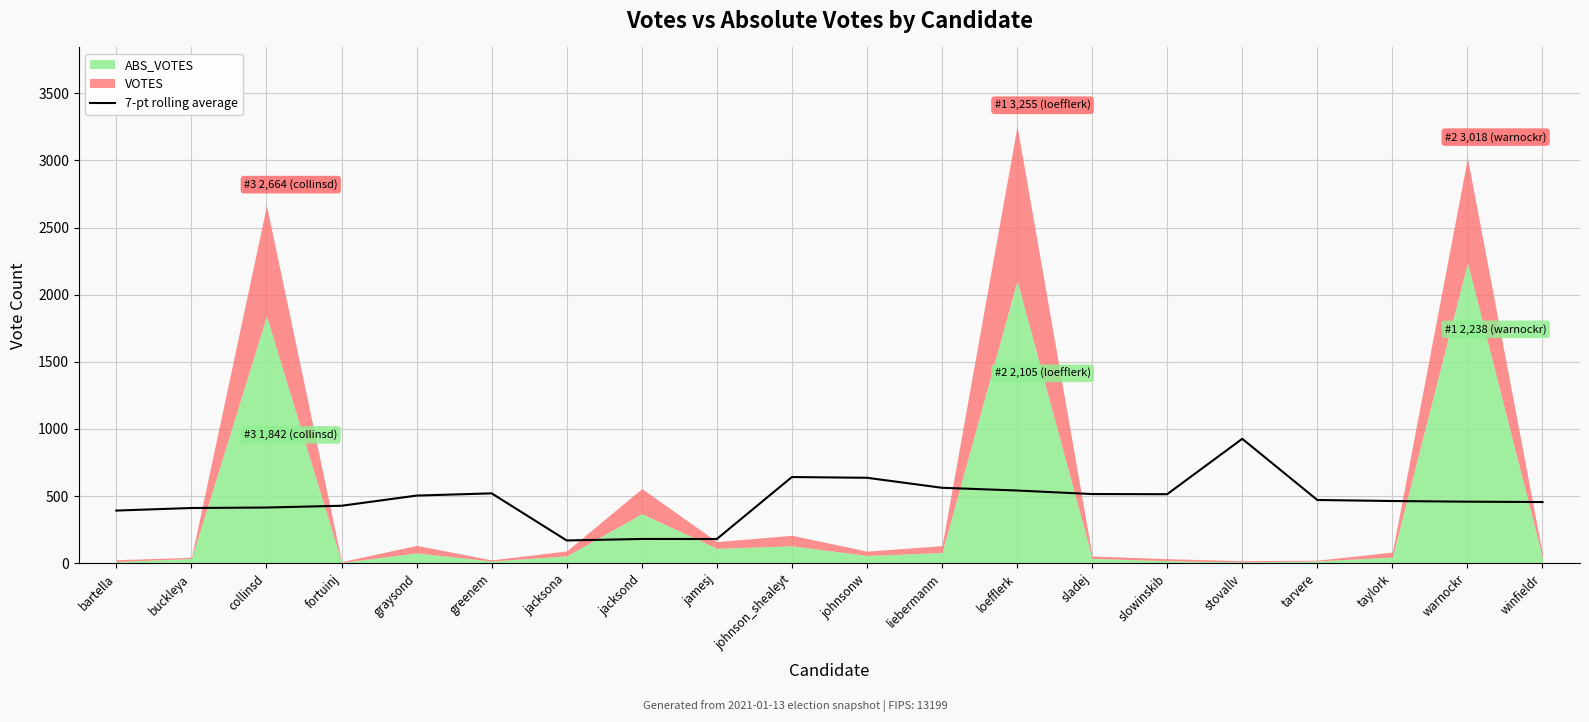

What is the difference between the maximum and minimum values?

757.0